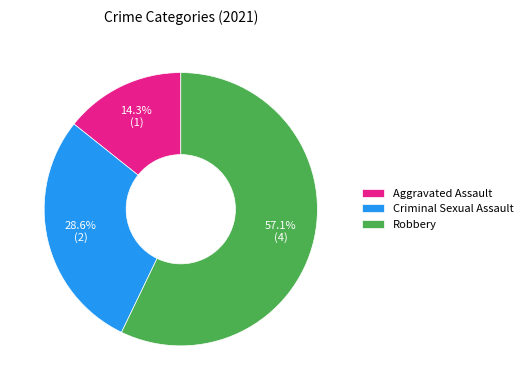

Count the number of slices in the pie.

3